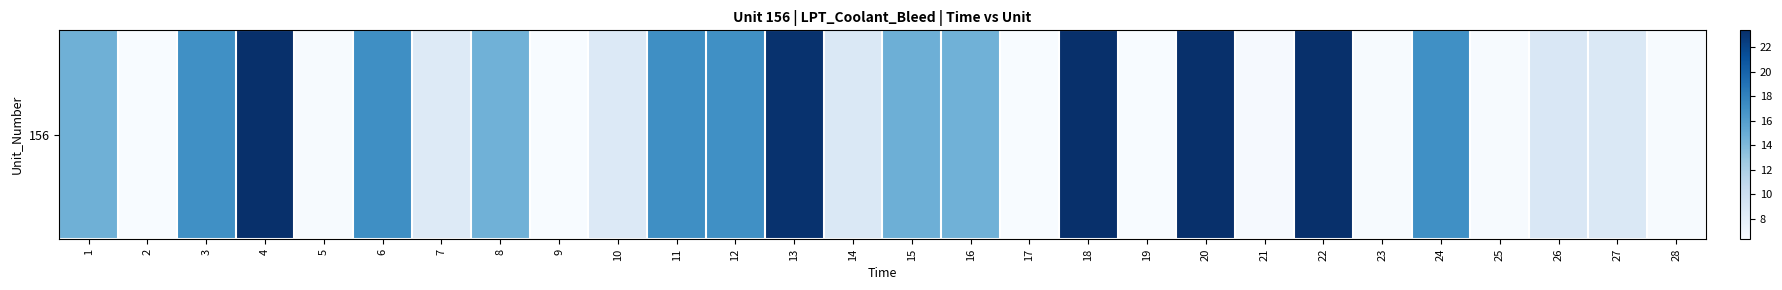

Reading left to right, extract all data points from this chart.

14.7	6.3	17.1	23.4	6.4	17.1	8.6	14.6	6.4	8.6	17.2	17.1	23.2	8.8	14.7	14.6	6.4	23.4	6.4	23.4	6.5	23.3	6.5	17.1	6.5	8.9	8.8	6.4